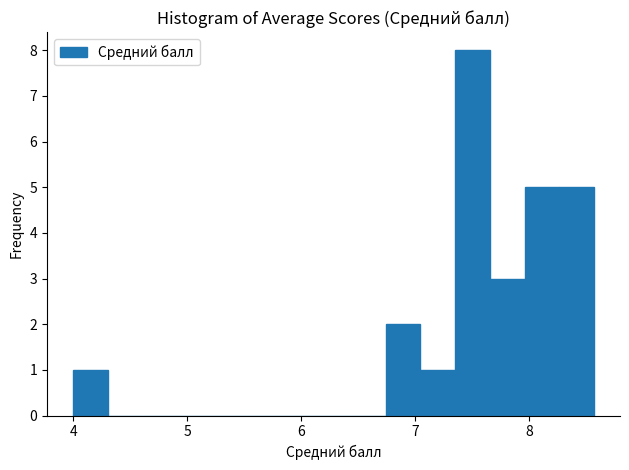

Around what value on the x-axis is the tallest bar? Give the approximate position of its centre, as read against the axis.

7.5